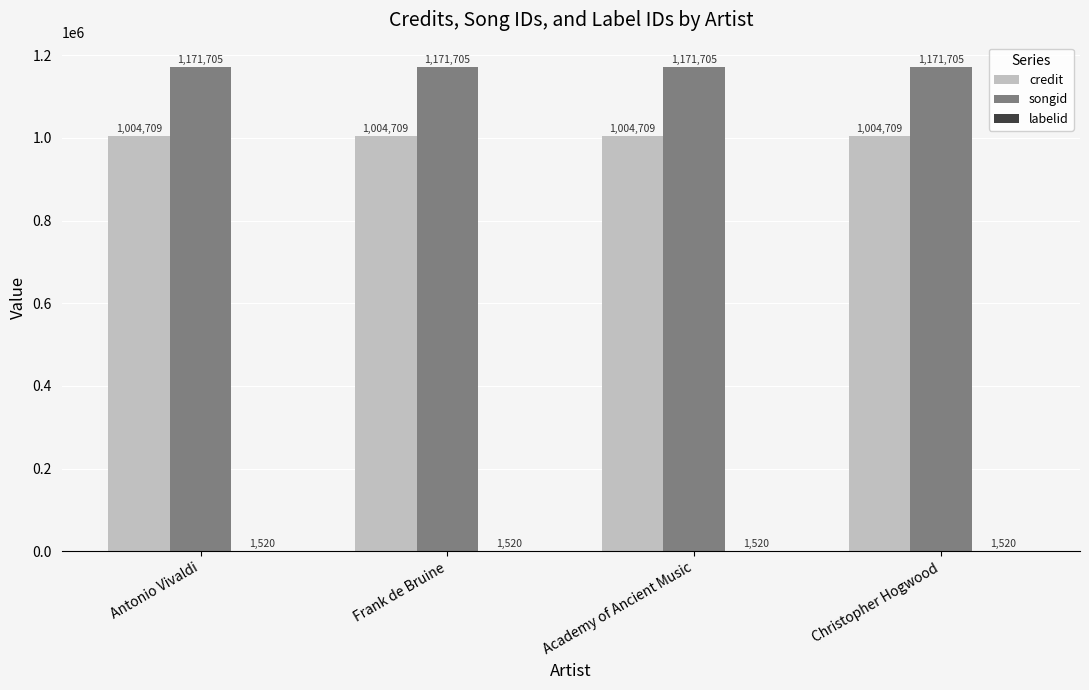

What is the highest value of the songid series?

1171705